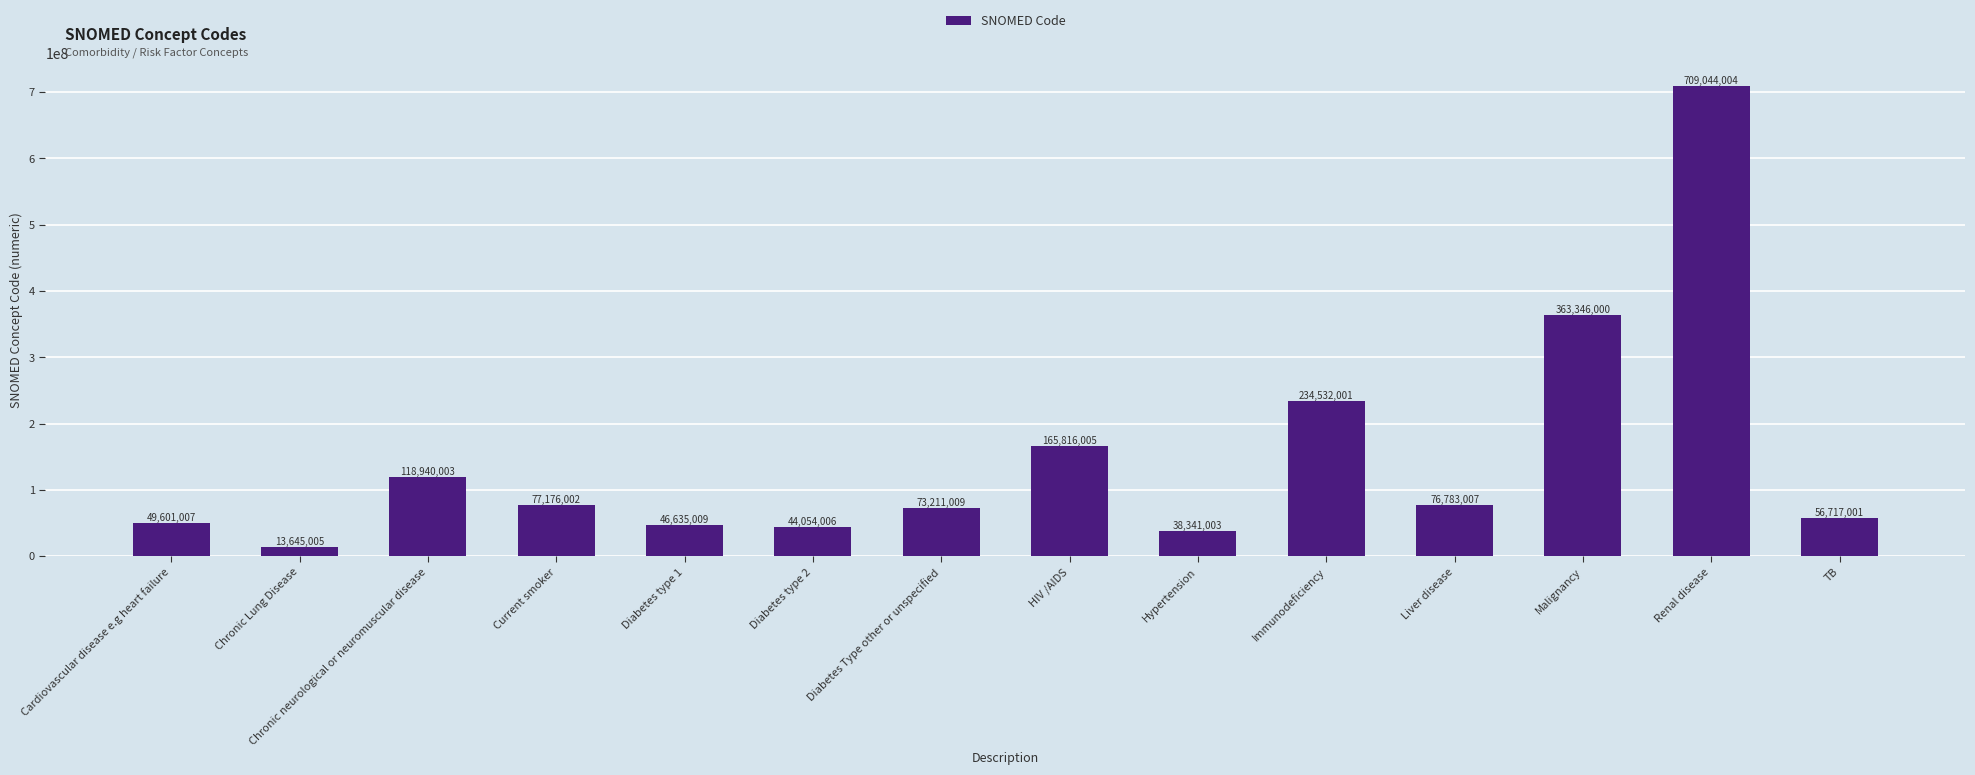

Read the value at Current smoker.

77176002